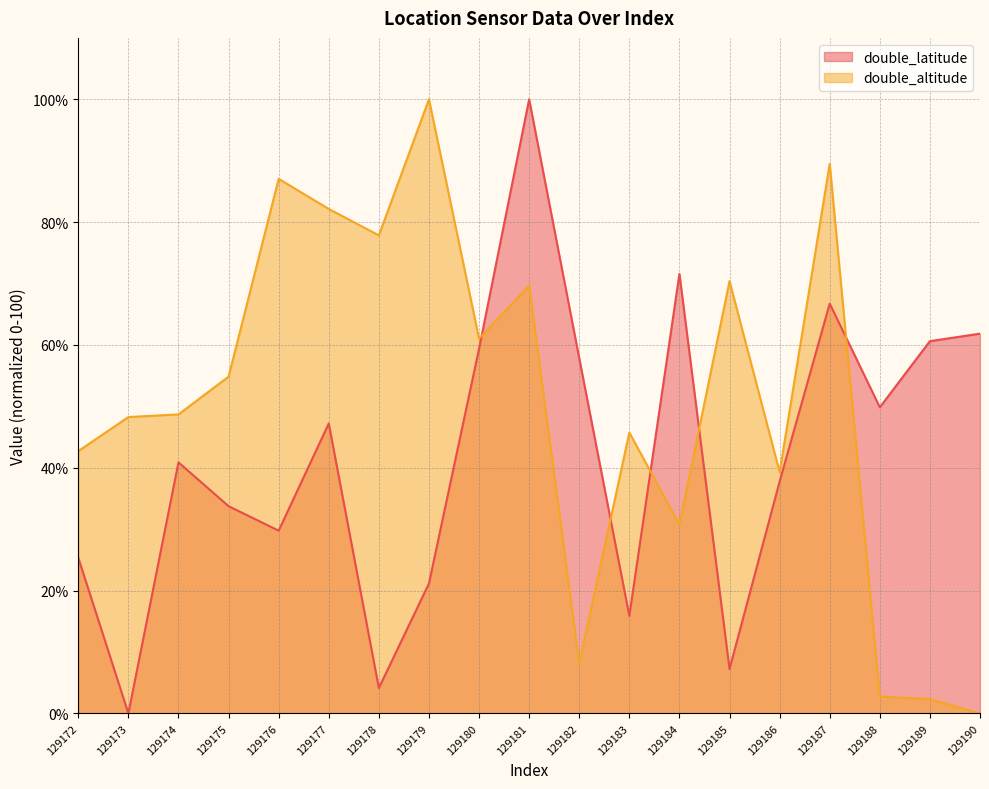

Rank the categories by double_latitude value from highest to lowest.

129181, 129184, 129187, 129190, 129189, 129180, 129182, 129188, 129177, 129174, 129186, 129175, 129176, 129172, 129179, 129183, 129185, 129178, 129173